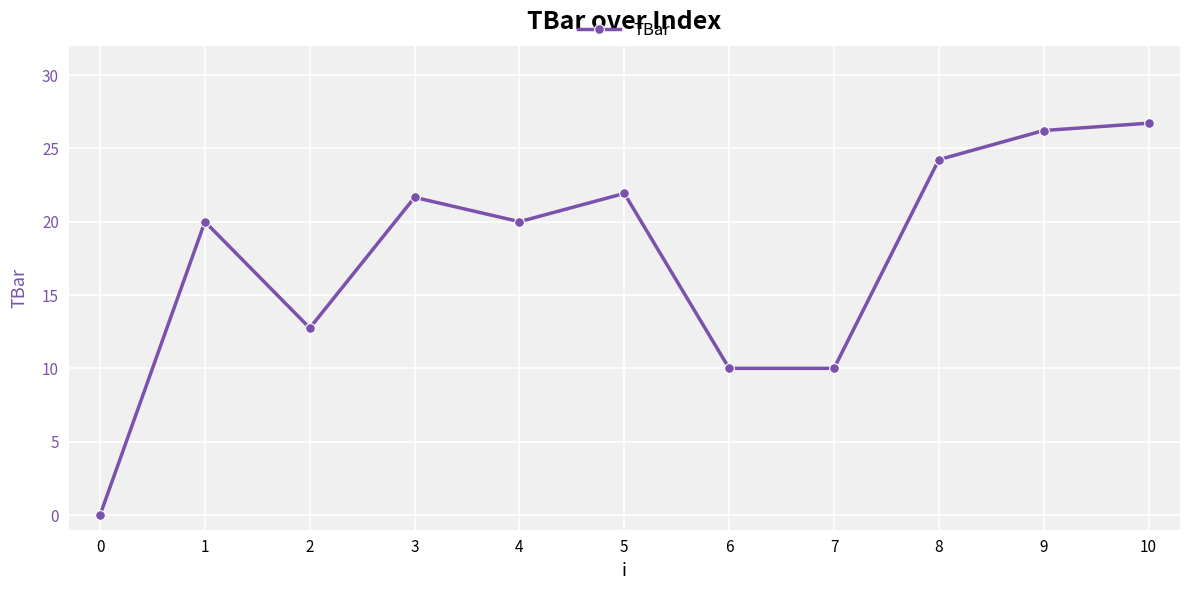

Reading right to left, what are all the values shown in this chart?

26.7	26.2	24.2	10.0	10.0	21.9	20.0	21.7	12.7	20.0	0.0